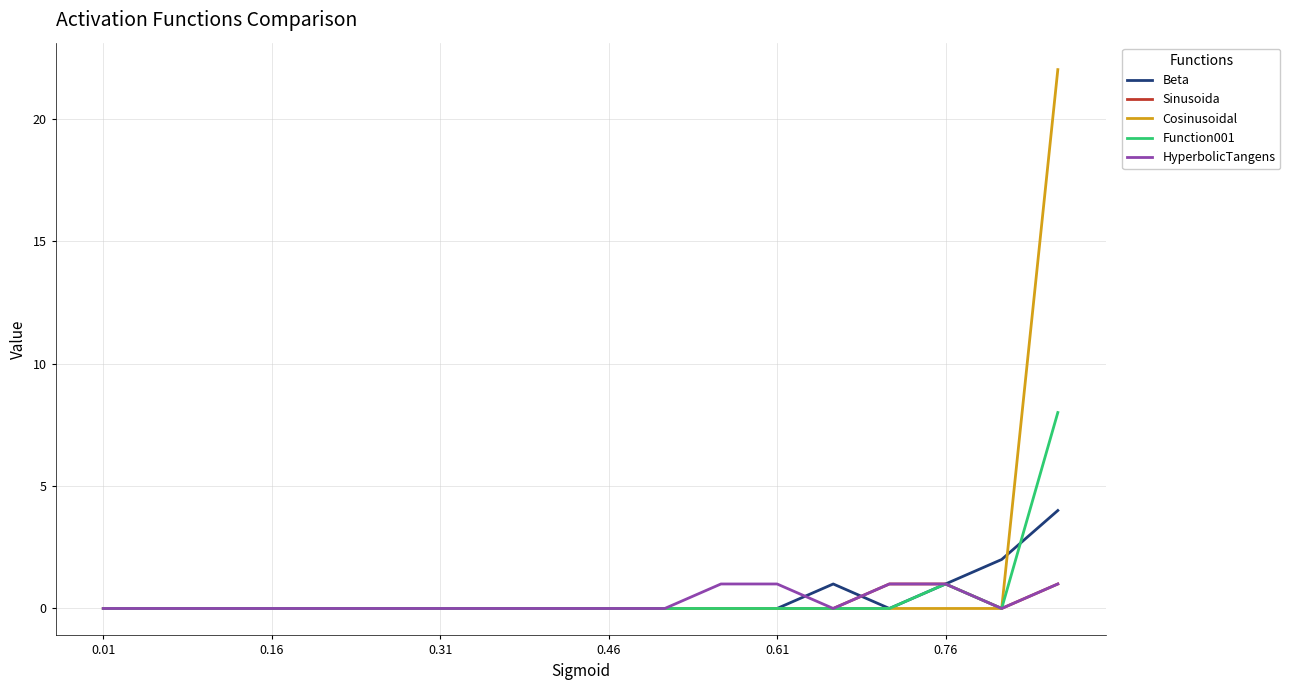

Reading left to right, list all the values displayed in this chart.

Beta: 0	0	0	0	0	0	0	0	0	0	0	0	0	1	0	1	2	4
Sinusoida: 0	0	0	0	0	0	0	0	0	0	0	0	0	0	1	1	0	1
Cosinusoidal: 0	0	0	0	0	0	0	0	0	0	0	0	0	0	0	0	0	22
Function001: 0	0	0	0	0	0	0	0	0	0	0	0	0	0	0	1	0	8
HyperbolicTangens: 0	0	0	0	0	0	0	0	0	0	0	1	1	0	1	1	0	1